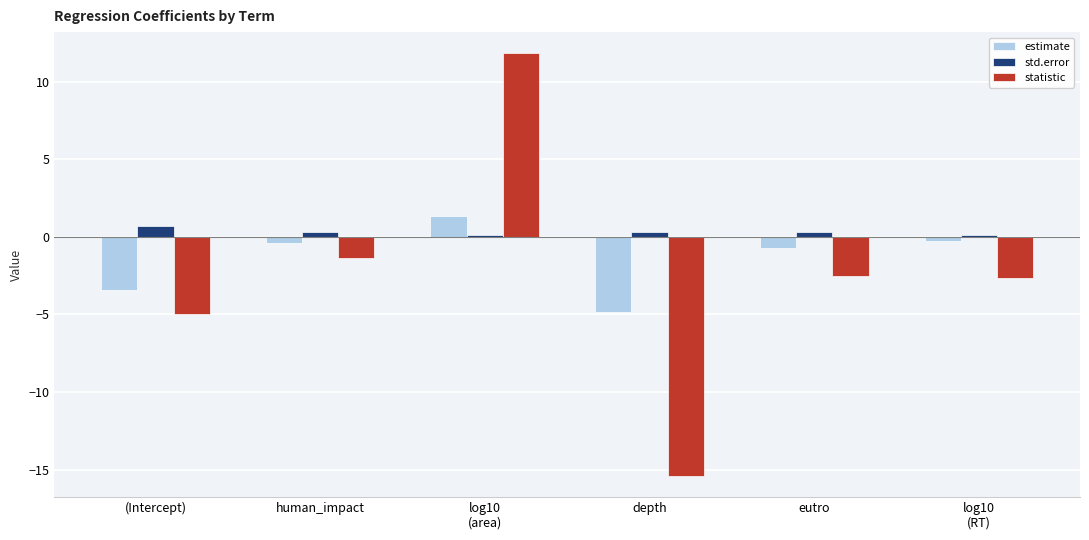

Does the chart contain any negative values?

Yes